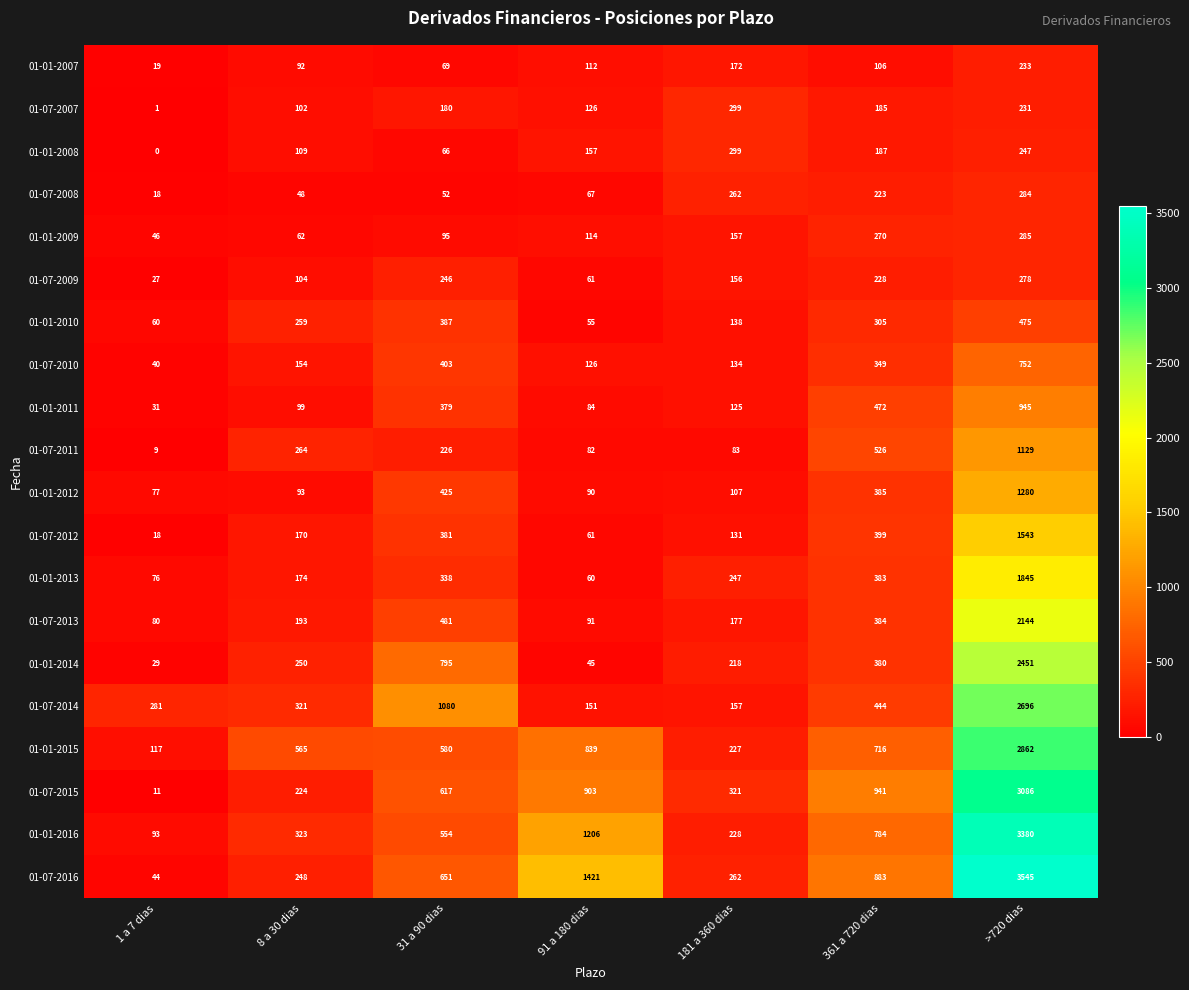

What is the sum of all 01-07-2011 values?

2319